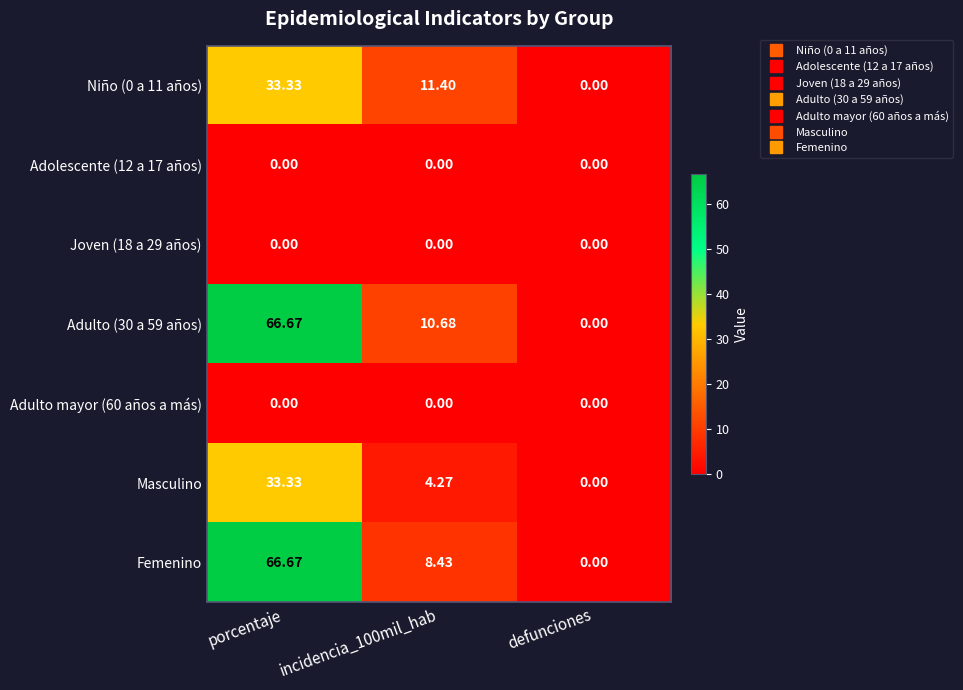

Where does the Niño (0 a 11 años) series first go above 11?

porcentaje